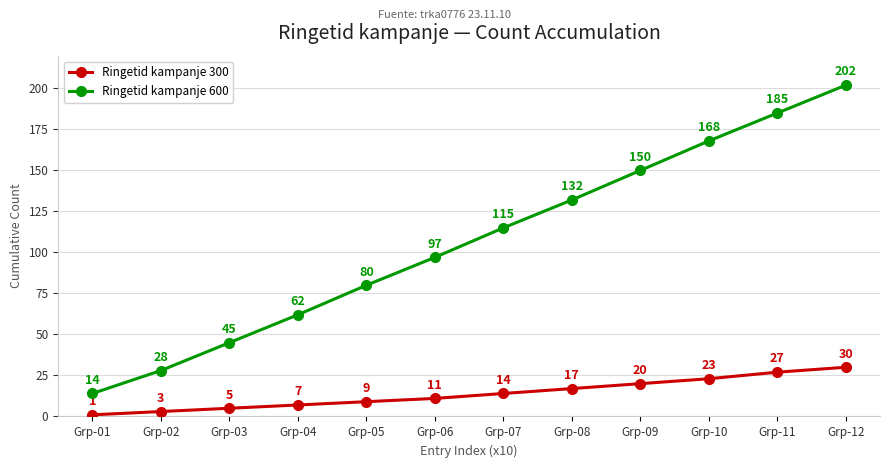

Does the chart display data point markers on the line(s)?

Yes